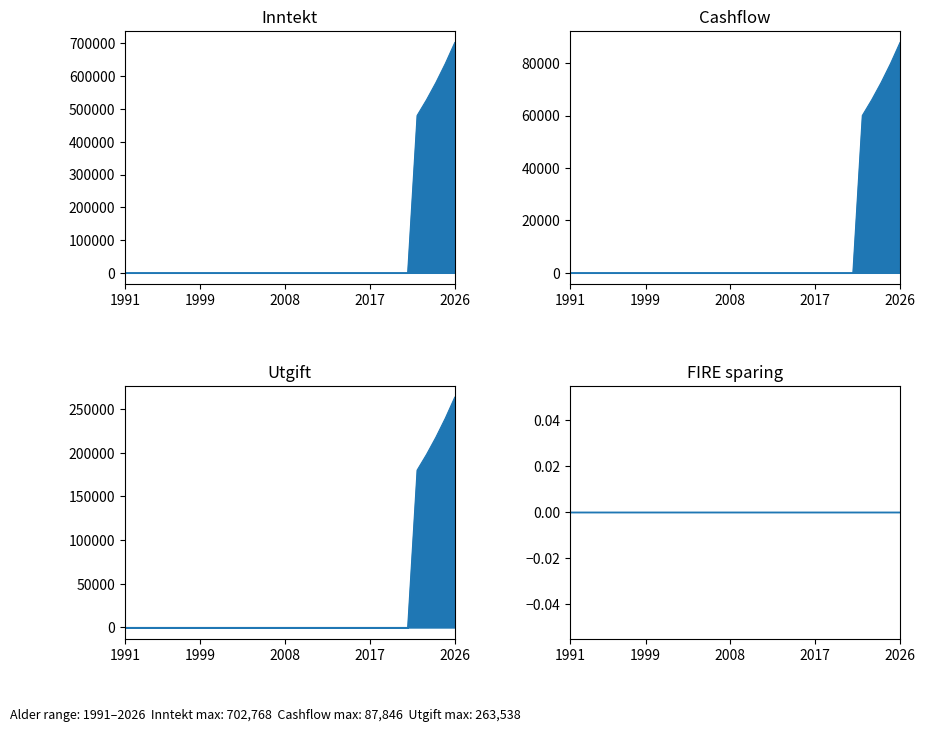

Which category has the highest value in the Inntekt series?

2026